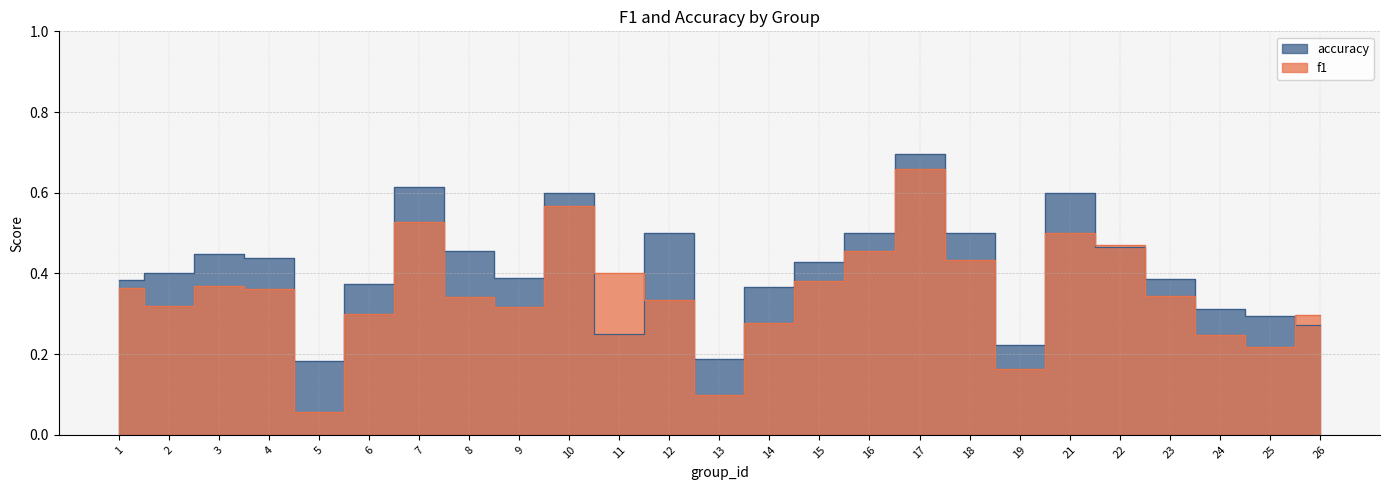

How many times do f1 and accuracy cross each other?

5